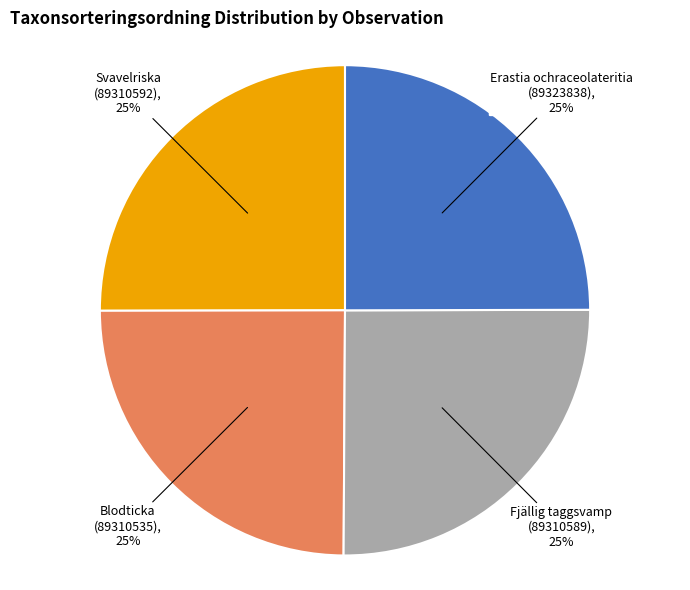

To the nearest percent, what portion does Blodticka (89310535) represent?

25%